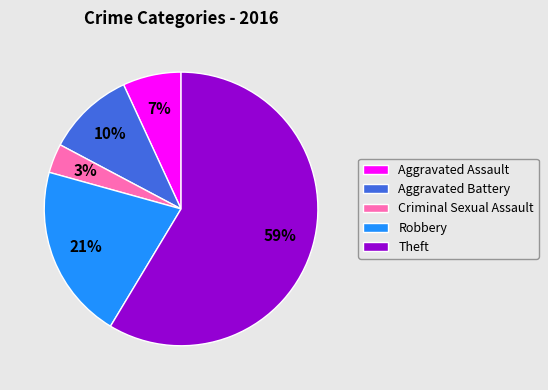

What is the smallest slice in the pie chart?

Criminal Sexual Assault